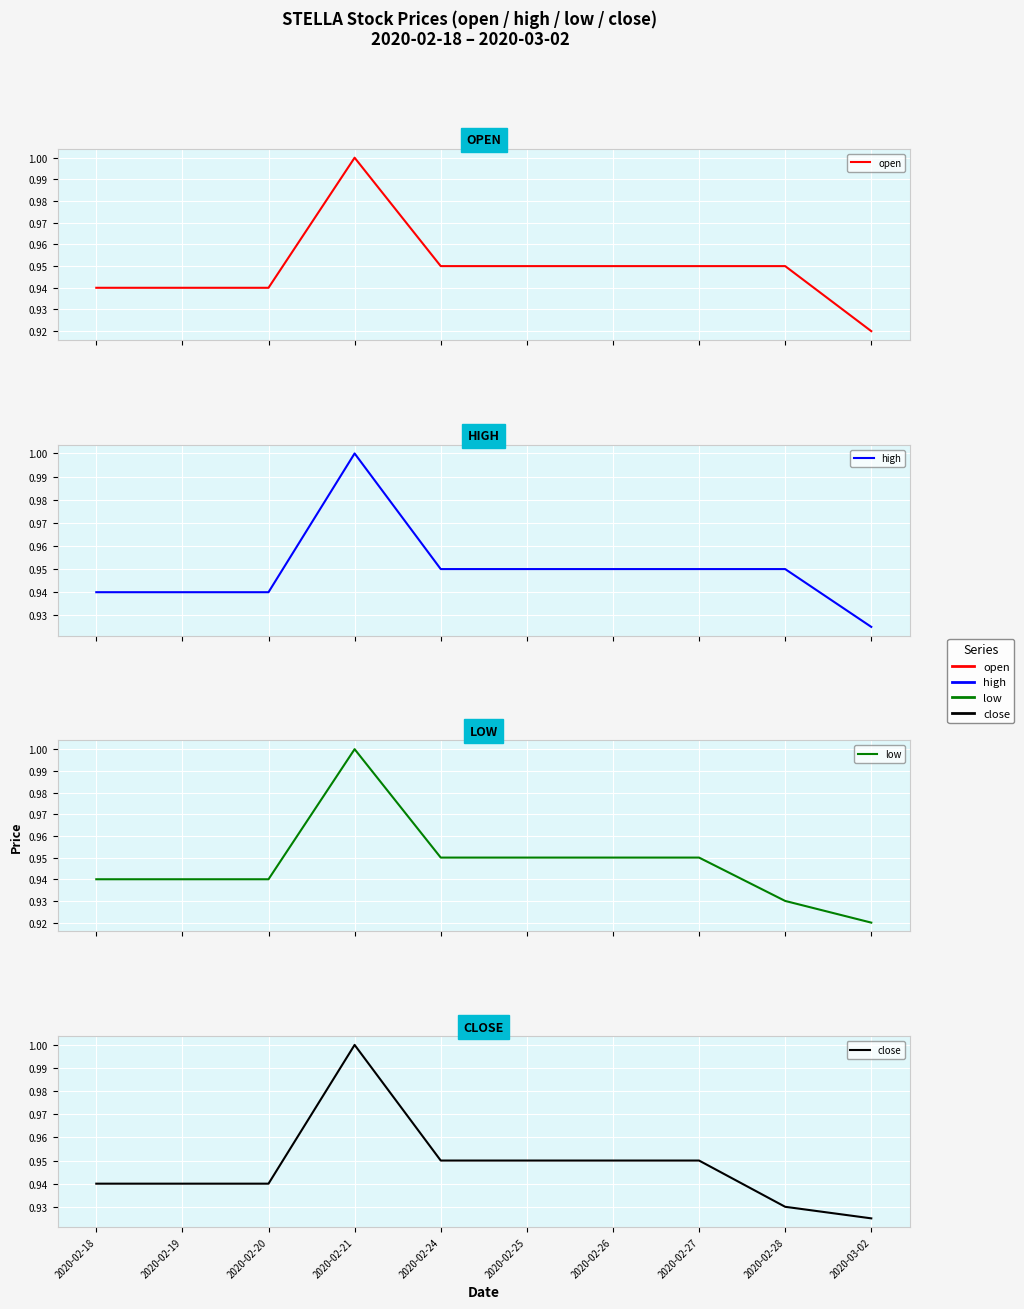

What are all the series names shown in the legend?

open, high, low, close